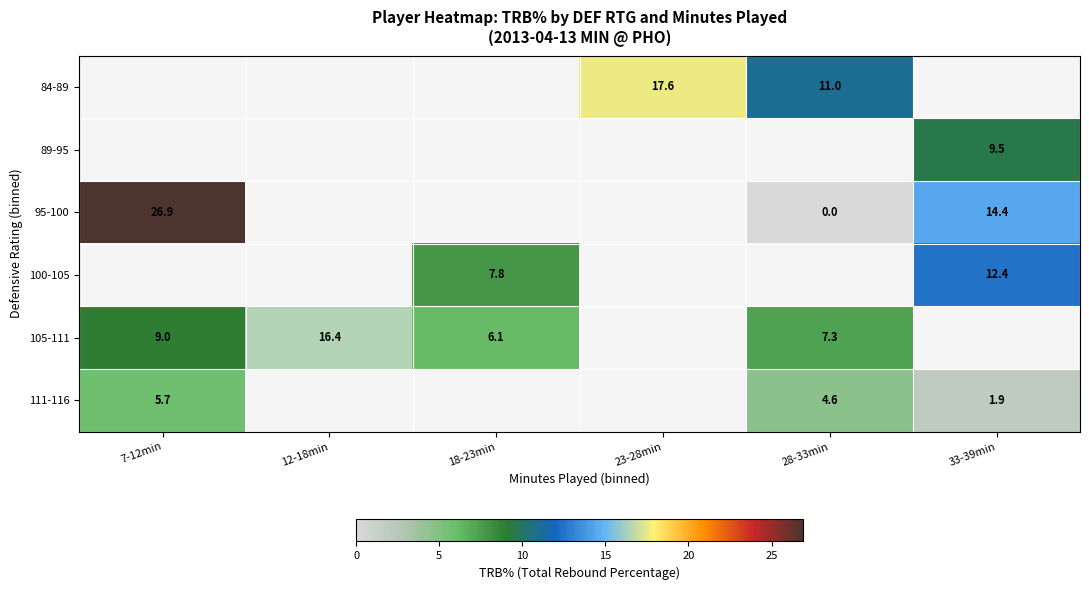

The 95-100 series shows 14.4 at 33-39min. True or false?

True